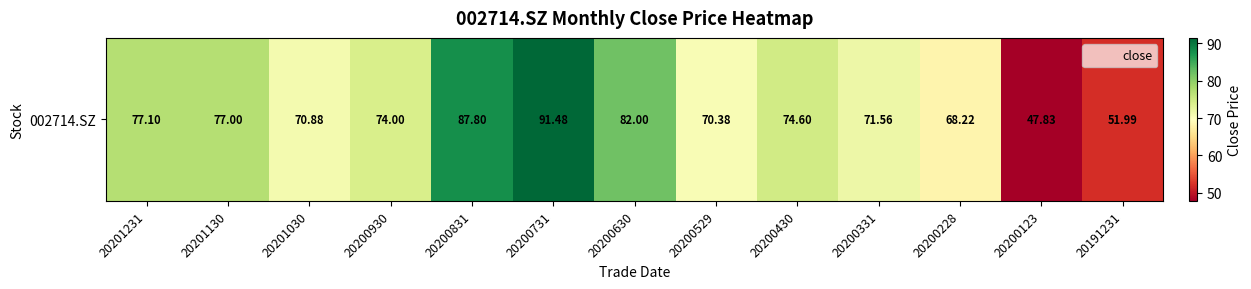

What is the sum of all values?

944.8